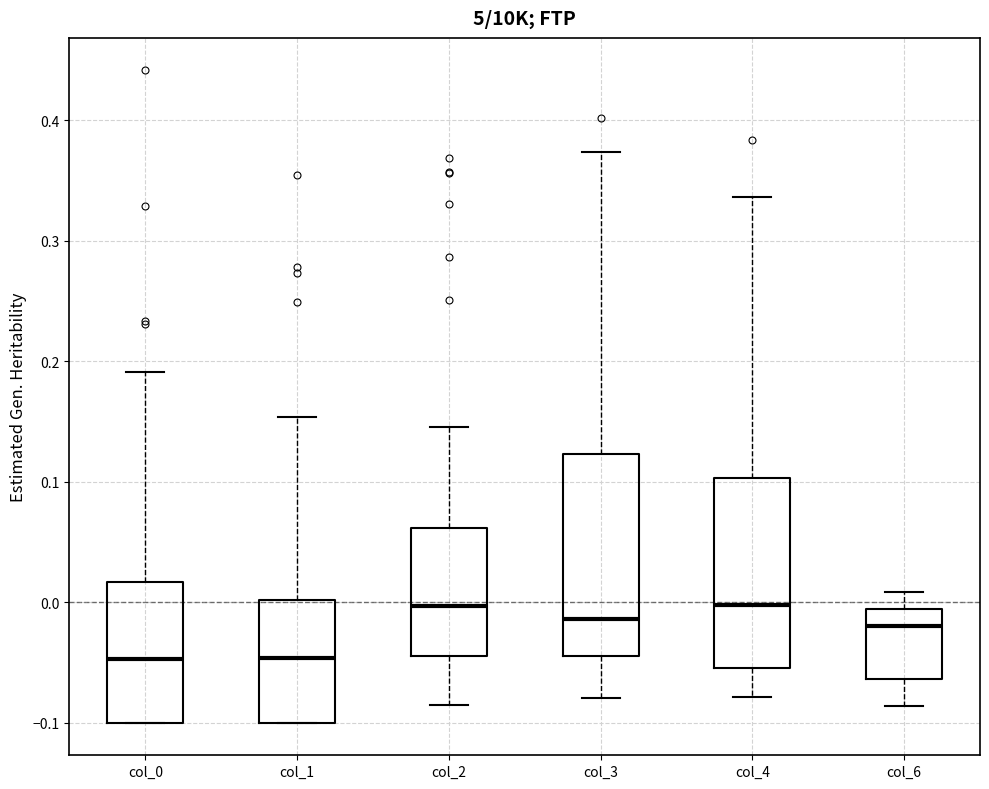

Reading left to right, read every box against the y-axis: the position of its median line, the range the box covers, and the ends of its whiskers. The values are not printed on the chart, so give them approximately, as read against the axis.

col_0: median -0.05, box -0.10 to 0.02, whiskers -0.10 to 0.19
col_1: median -0.05, box -0.10 to 0.00, whiskers -0.10 to 0.15
col_2: median 0.00, box -0.05 to 0.06, whiskers -0.09 to 0.15
col_3: median -0.01, box -0.04 to 0.12, whiskers -0.08 to 0.37
col_4: median 0.00, box -0.05 to 0.10, whiskers -0.08 to 0.34
col_6: median -0.02, box -0.06 to -0.01, whiskers -0.09 to 0.01